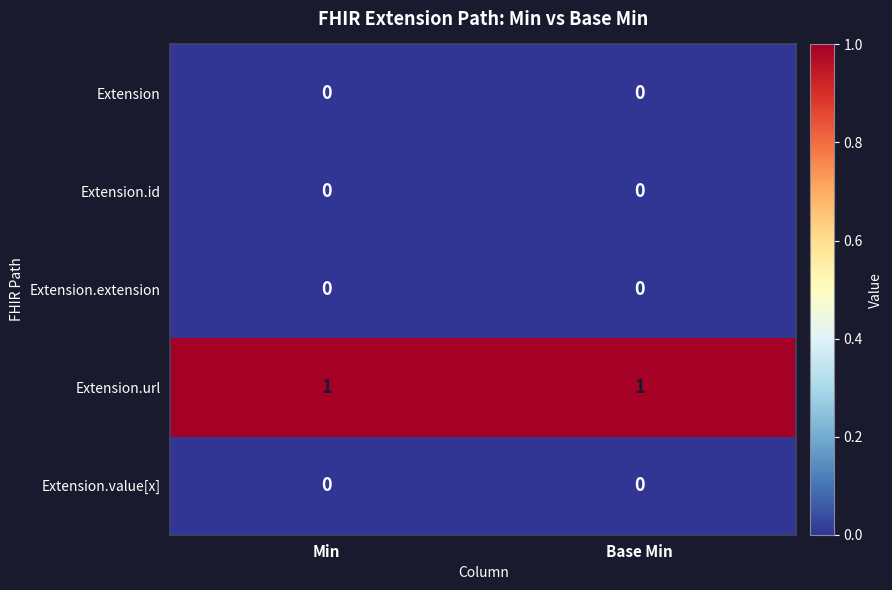

Is the value of Extension at Min greater than the value of Extension.url at Min?

No